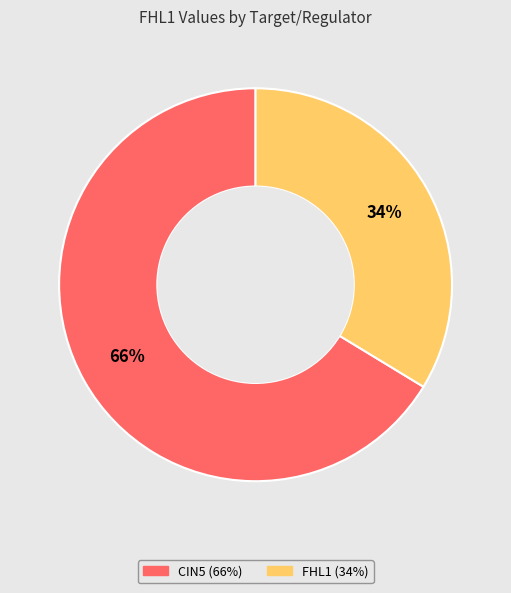

Is there a majority slice in this chart?

Yes